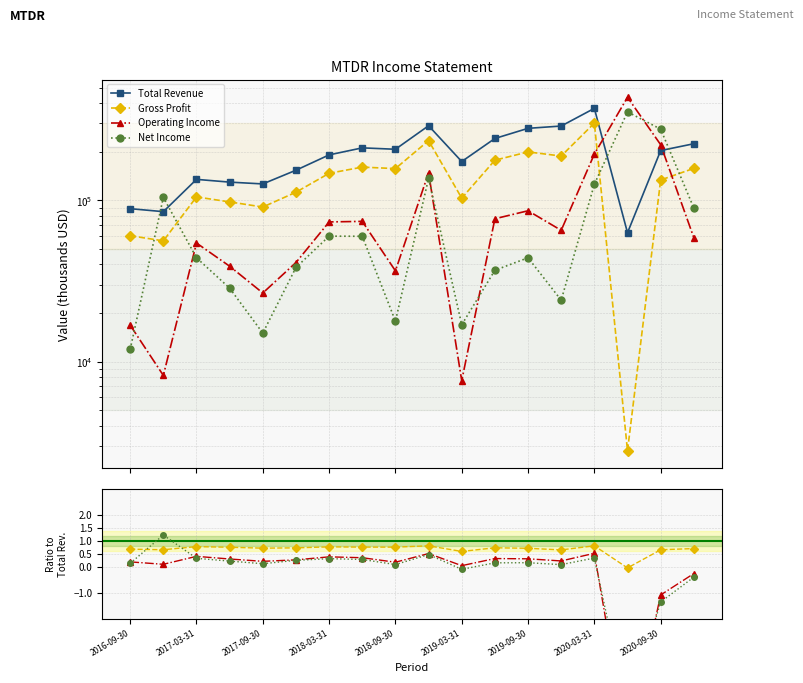

How many lines are shown in the chart?

4